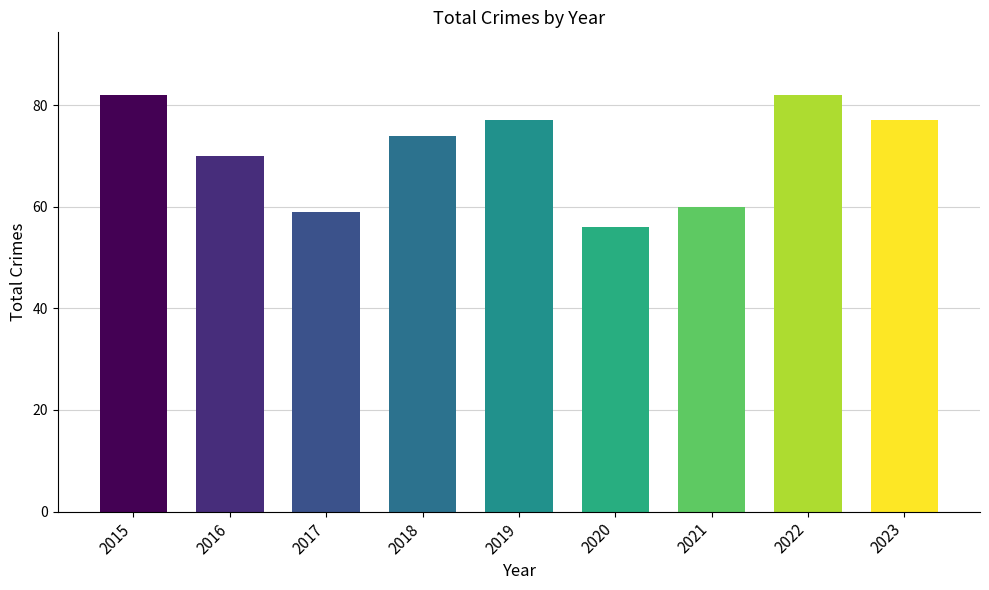

True or false: the data shows 56 at 2020.

True